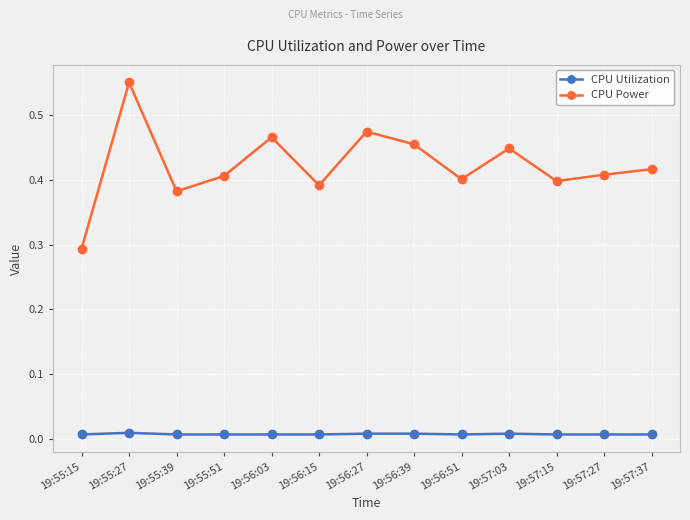

Which series has the widest spread of values?

CPU Power